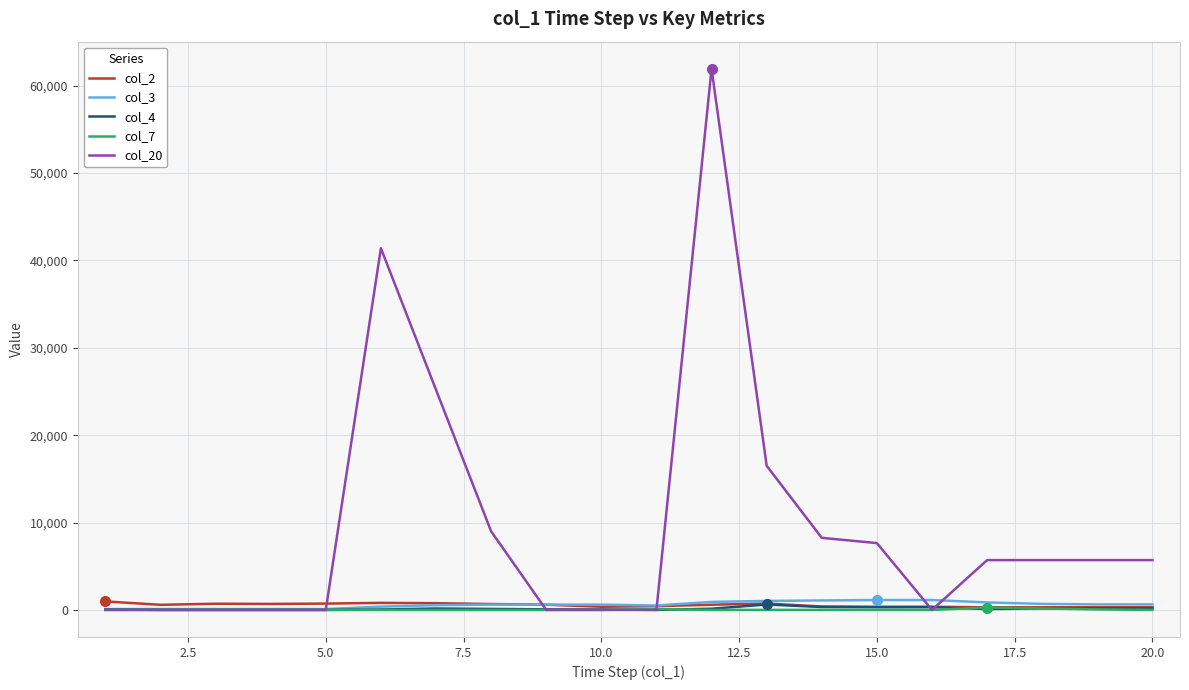

Which series has the largest range (max minus min)?

col_20